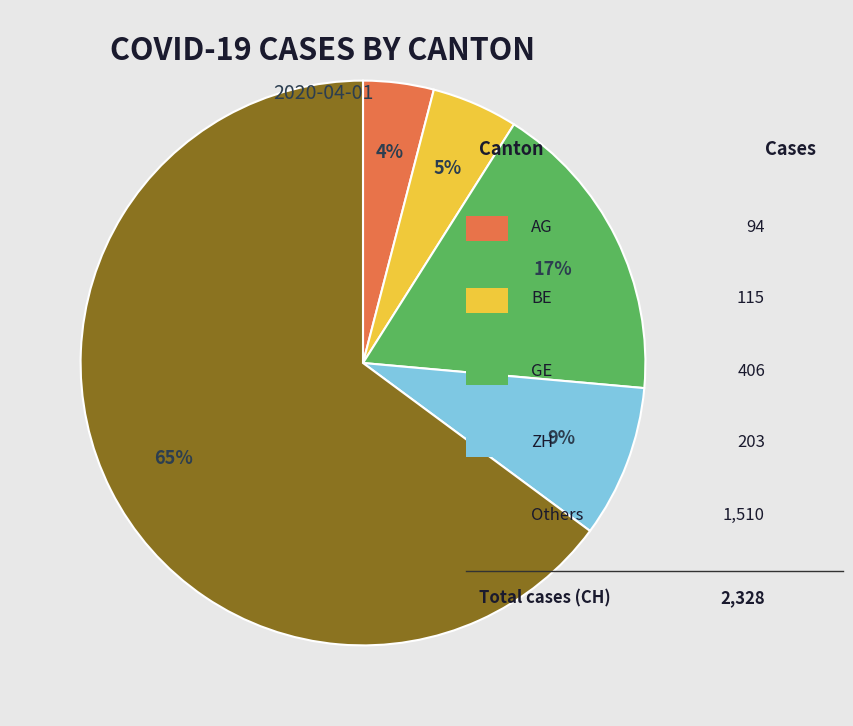

To the nearest percent, what is the difference between the largest and smallest slice percentages?

61%